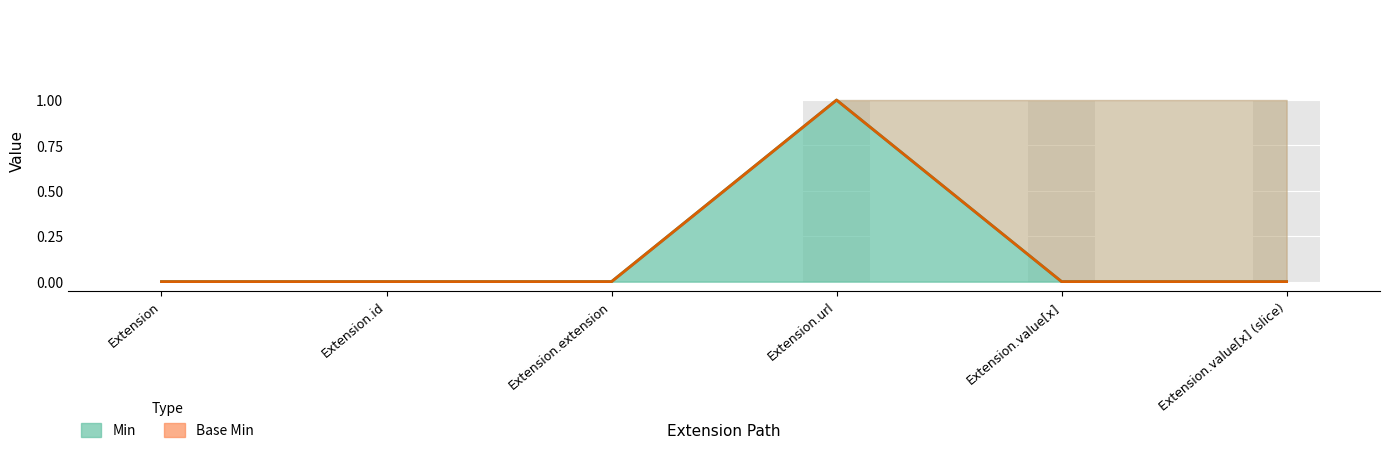

At Extension.extension, list the series in order from largest to smallest.

Min, Base Min